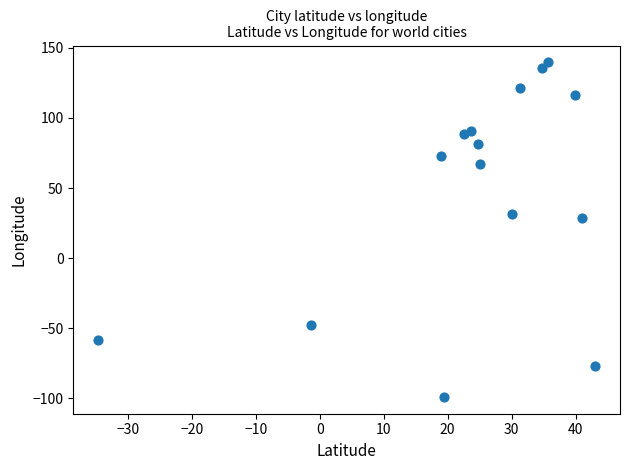

What is the range of X values (max minus min)?

77.7